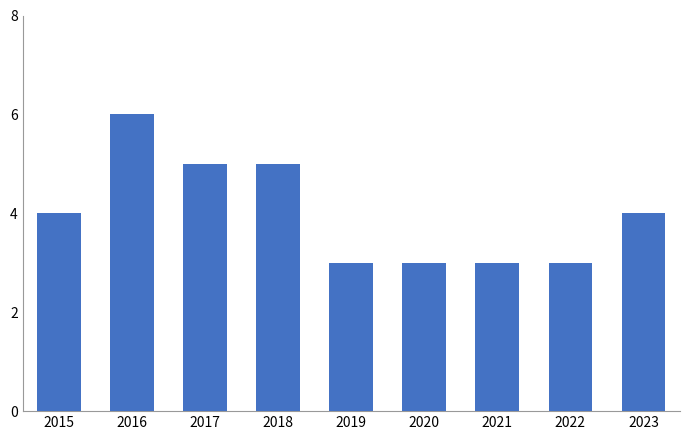

What is the value of the 6th bar from the left?

3